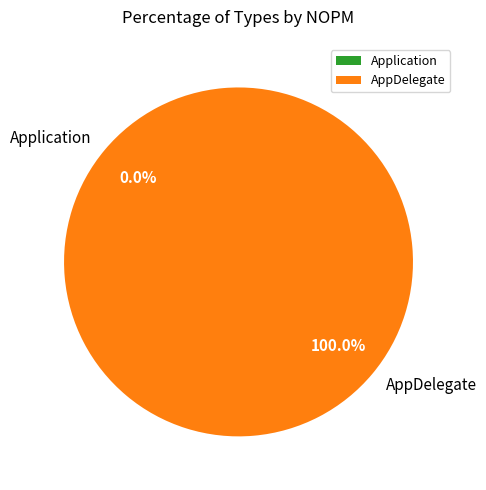

Is it true that Application is 1% of the pie?

False